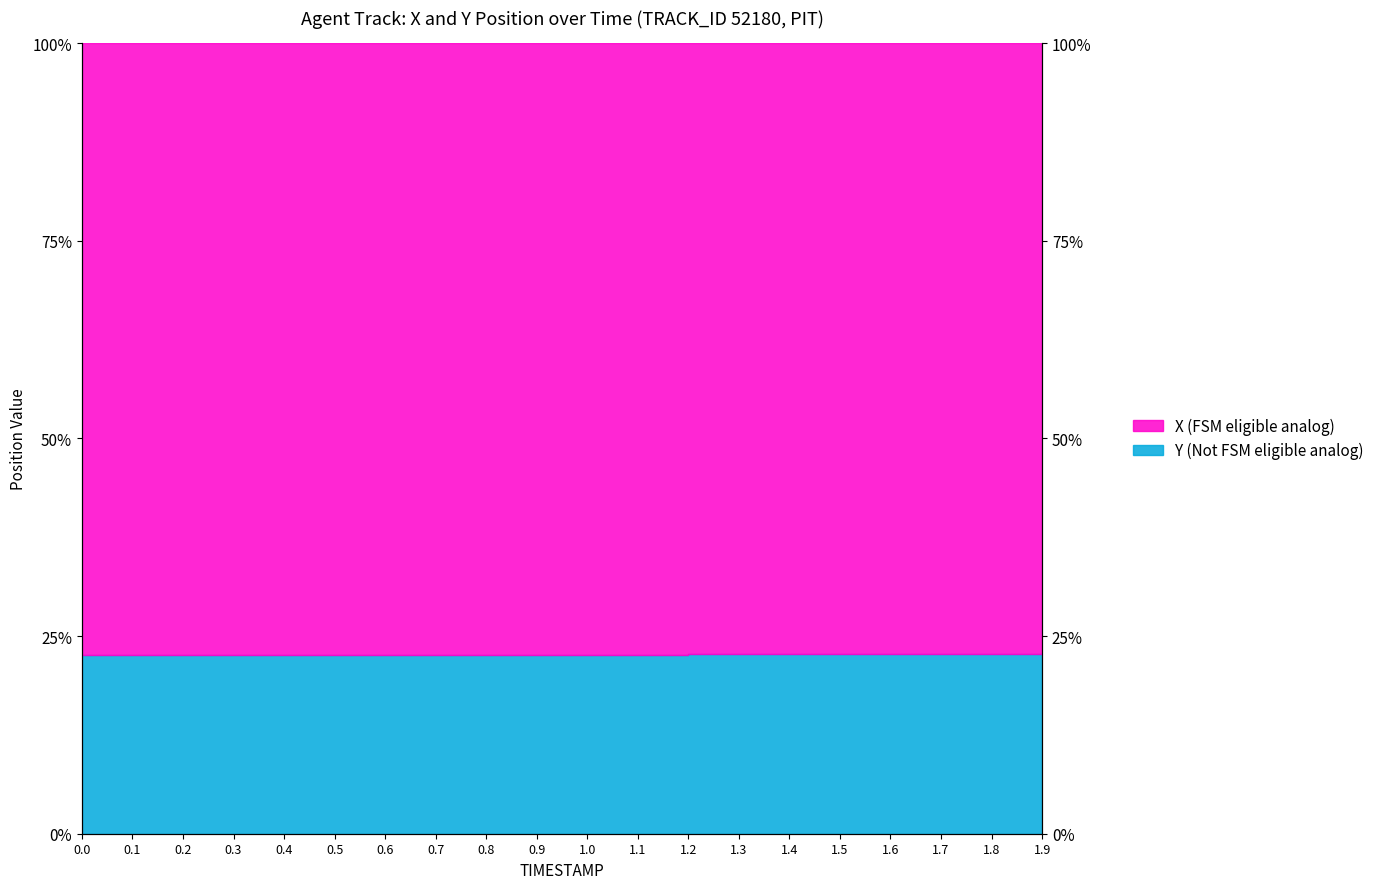

List the labels in order of value, smallest first.

0.0, 0.1, 0.2, 0.3, 0.4, 0.5, 0.6, 0.7, 0.8, 0.9, 1.0, 1.1, 1.2, 1.3, 1.4, 1.5, 1.6, 1.7, 1.8, 1.9